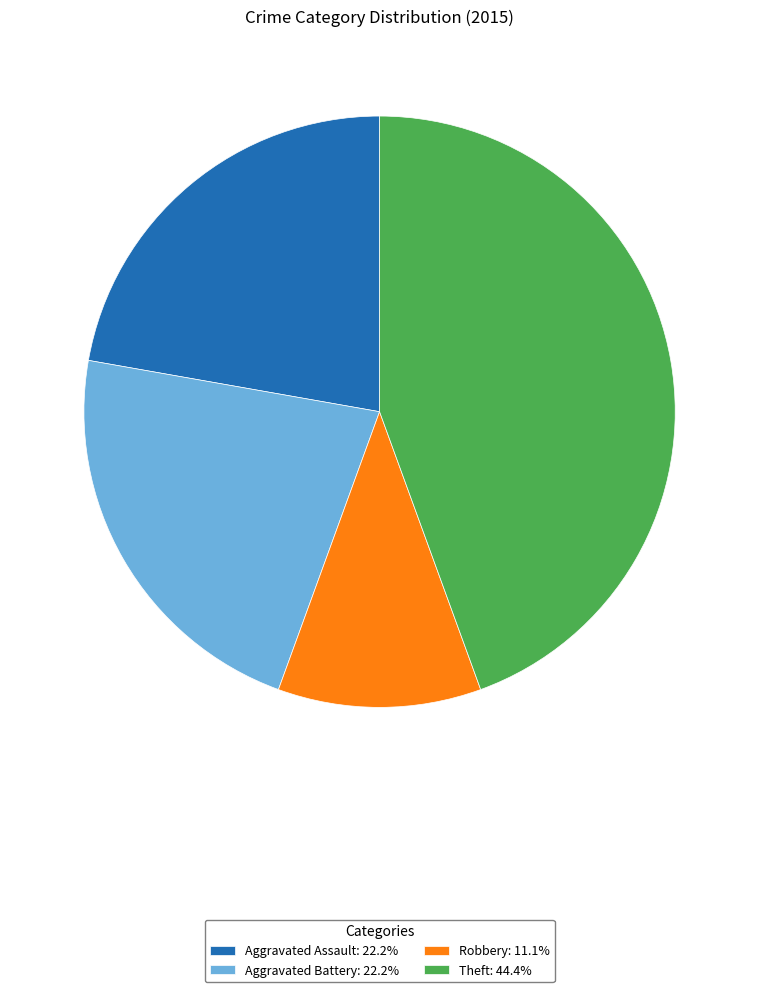

Combined, do Theft and Aggravated Battery account for over 50%?

Yes